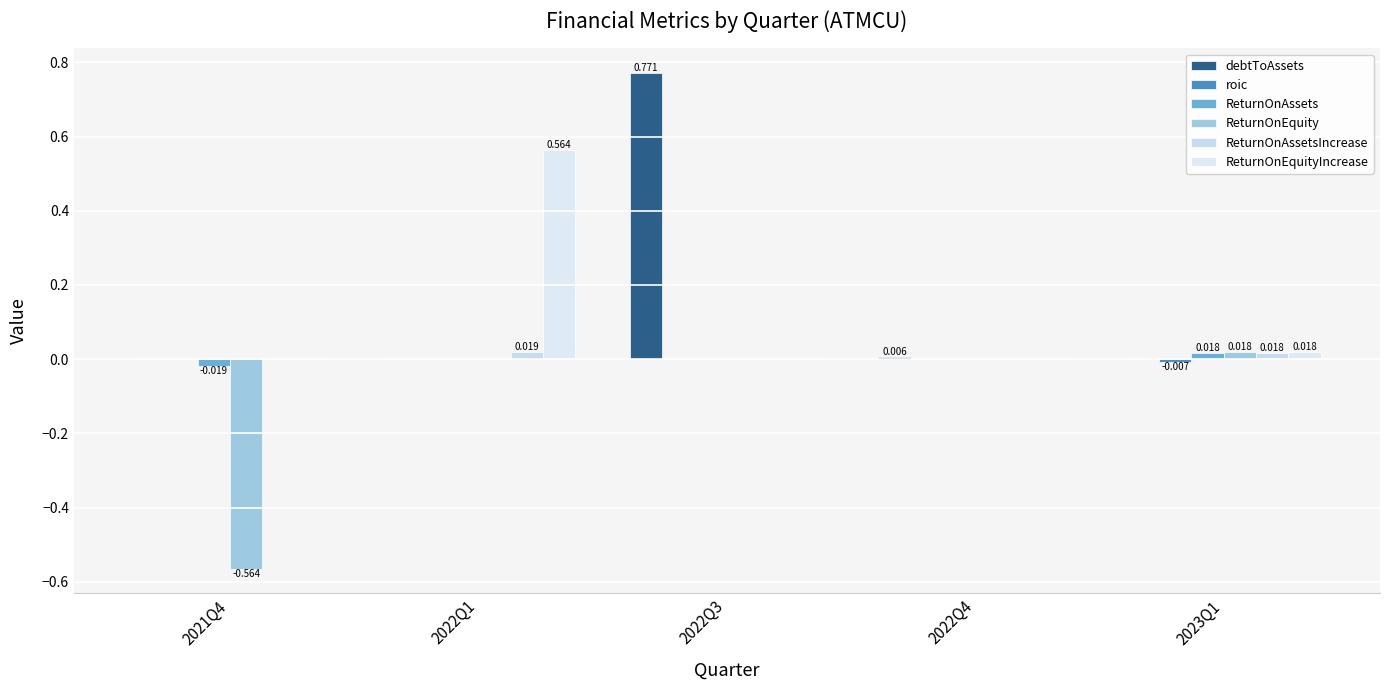

What is the label of the 3rd bar from the left?

2022Q3